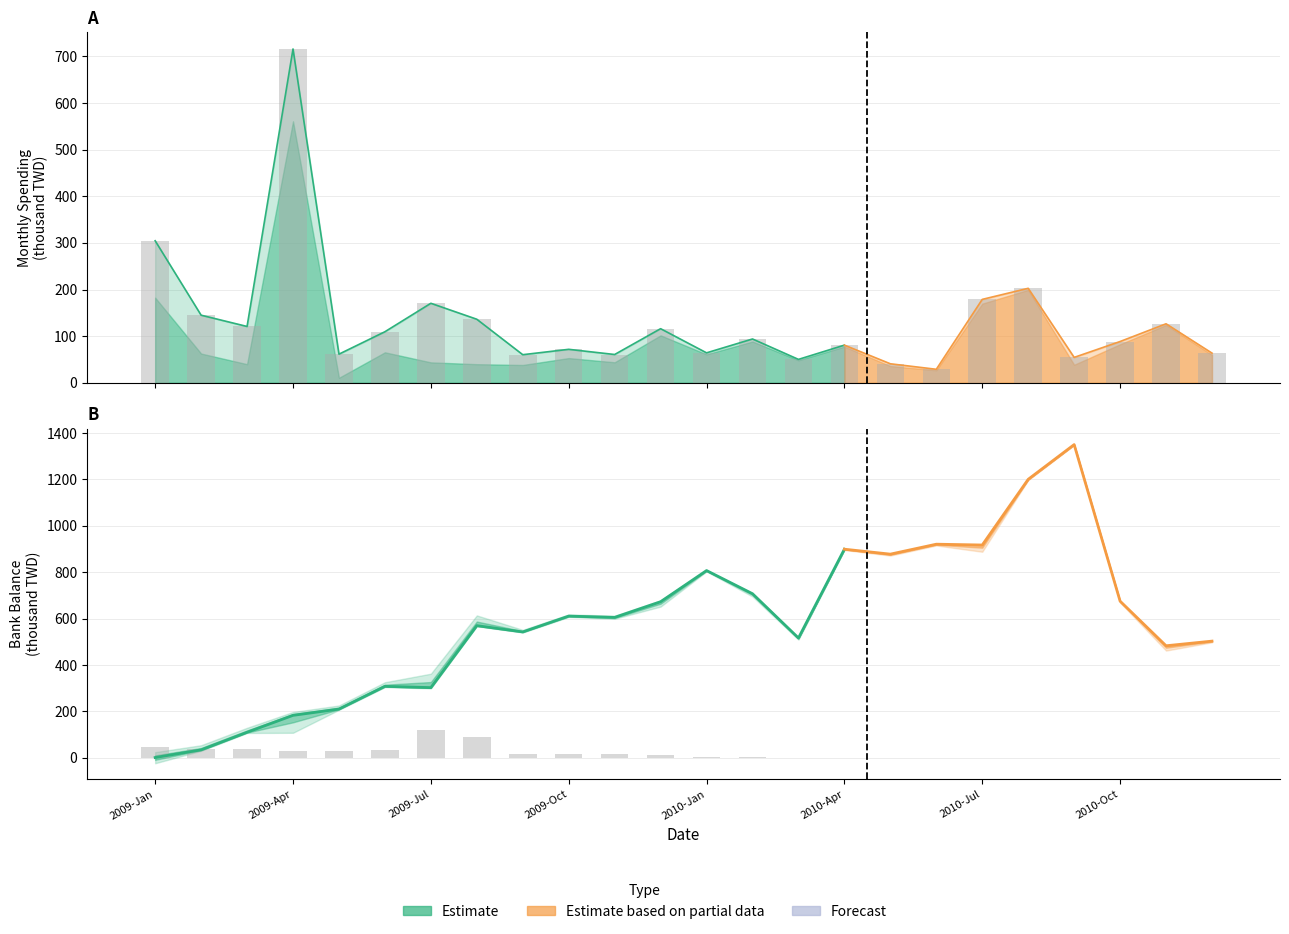

What is the maximum value shown in the chart?

715.7